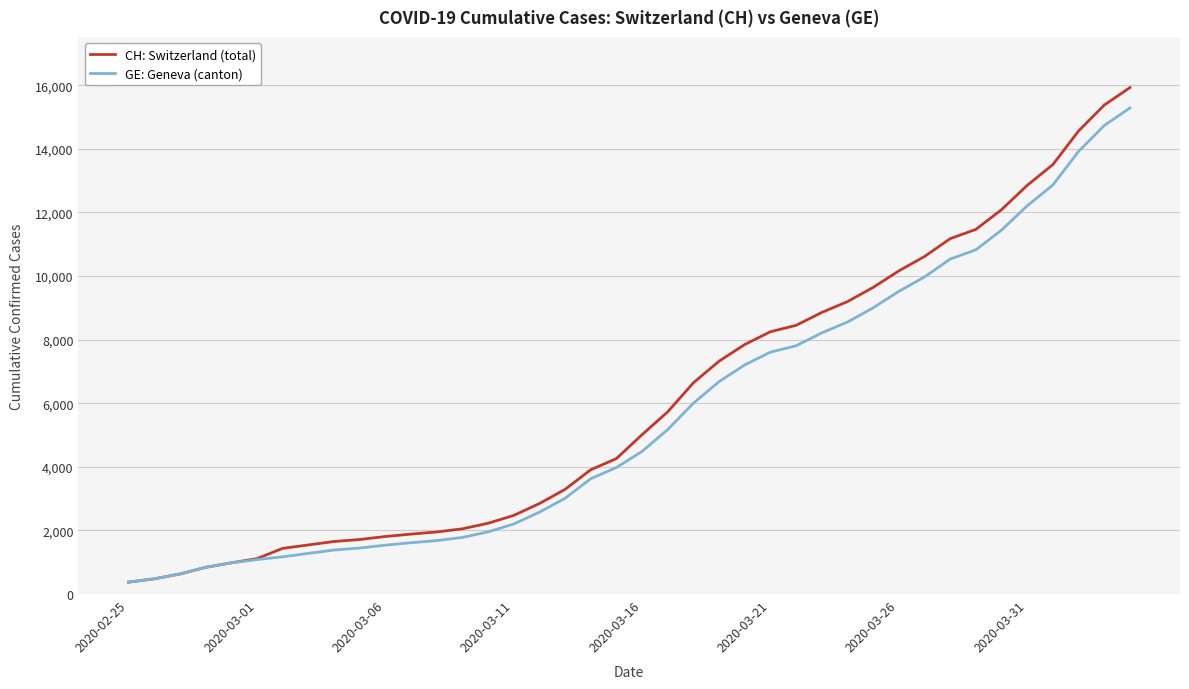

What is the minimum value shown in the chart?

375